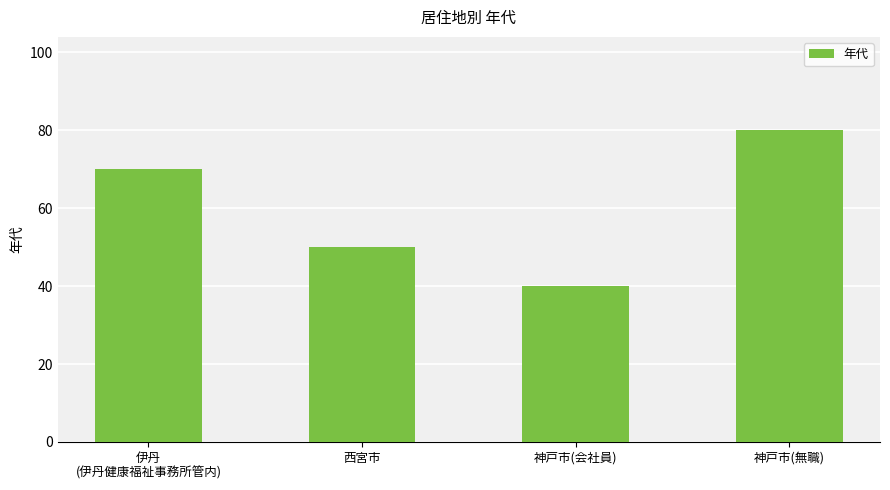

What is the ratio of the value at 神戸市(会社員) to the value at 神戸市(無職)?

0.5